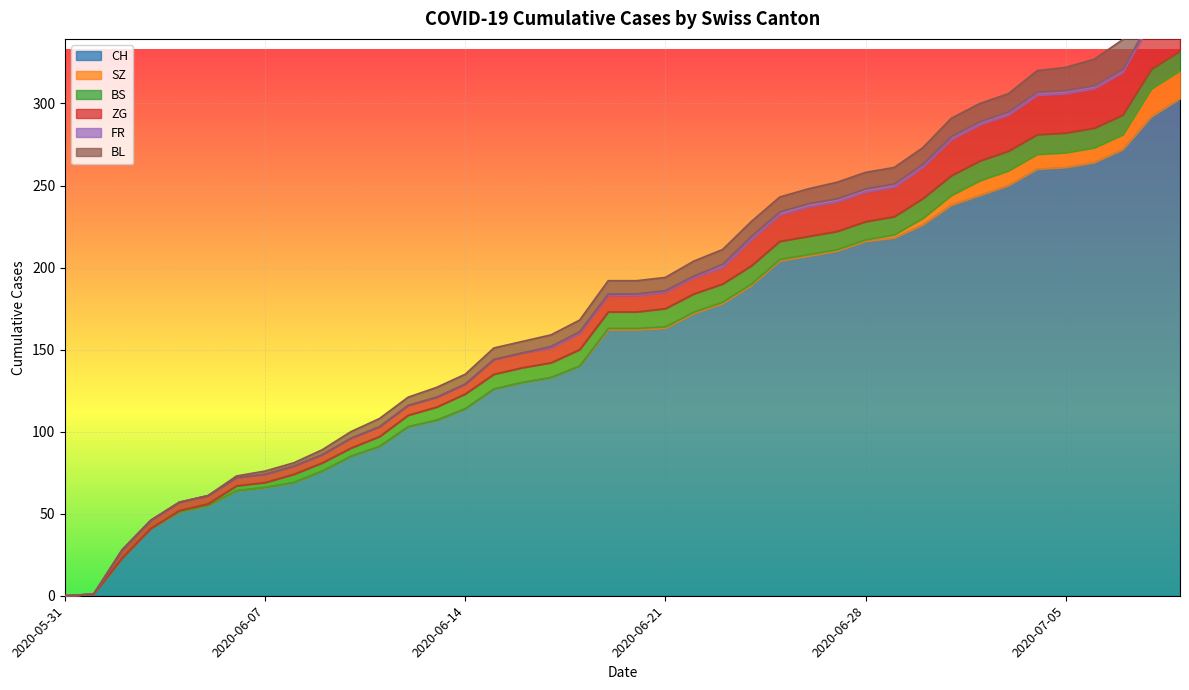

The value of CH at 2020-06-14 is 114. True or false?

True